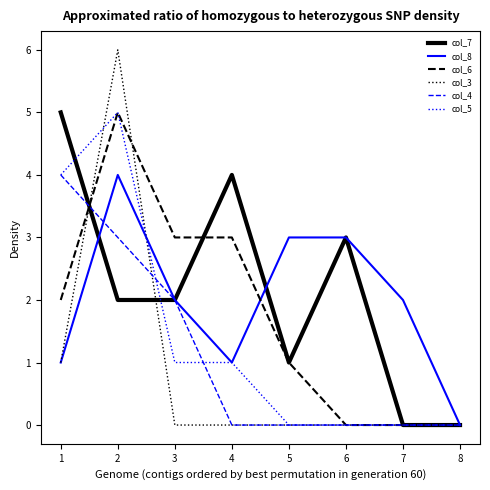

Is the value of col_6 at 5 greater than the value of col_4 at 6?

Yes